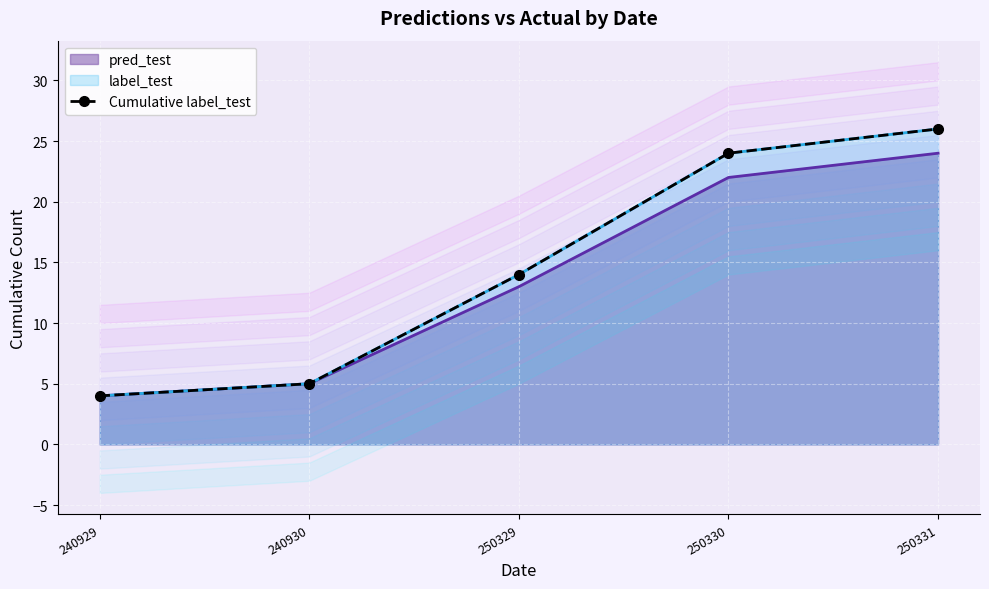

What is the difference between the values at 250331 and 250329?

12